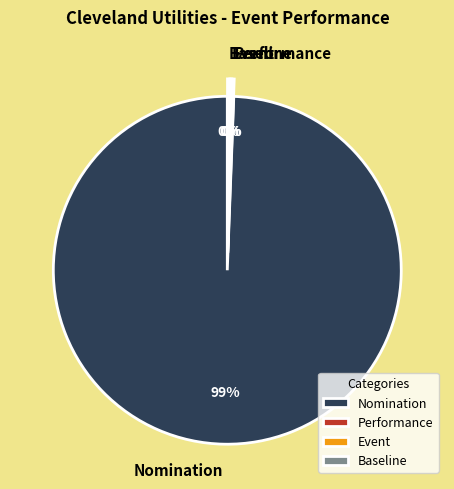

To the nearest percent, what is the average slice percentage?

25%